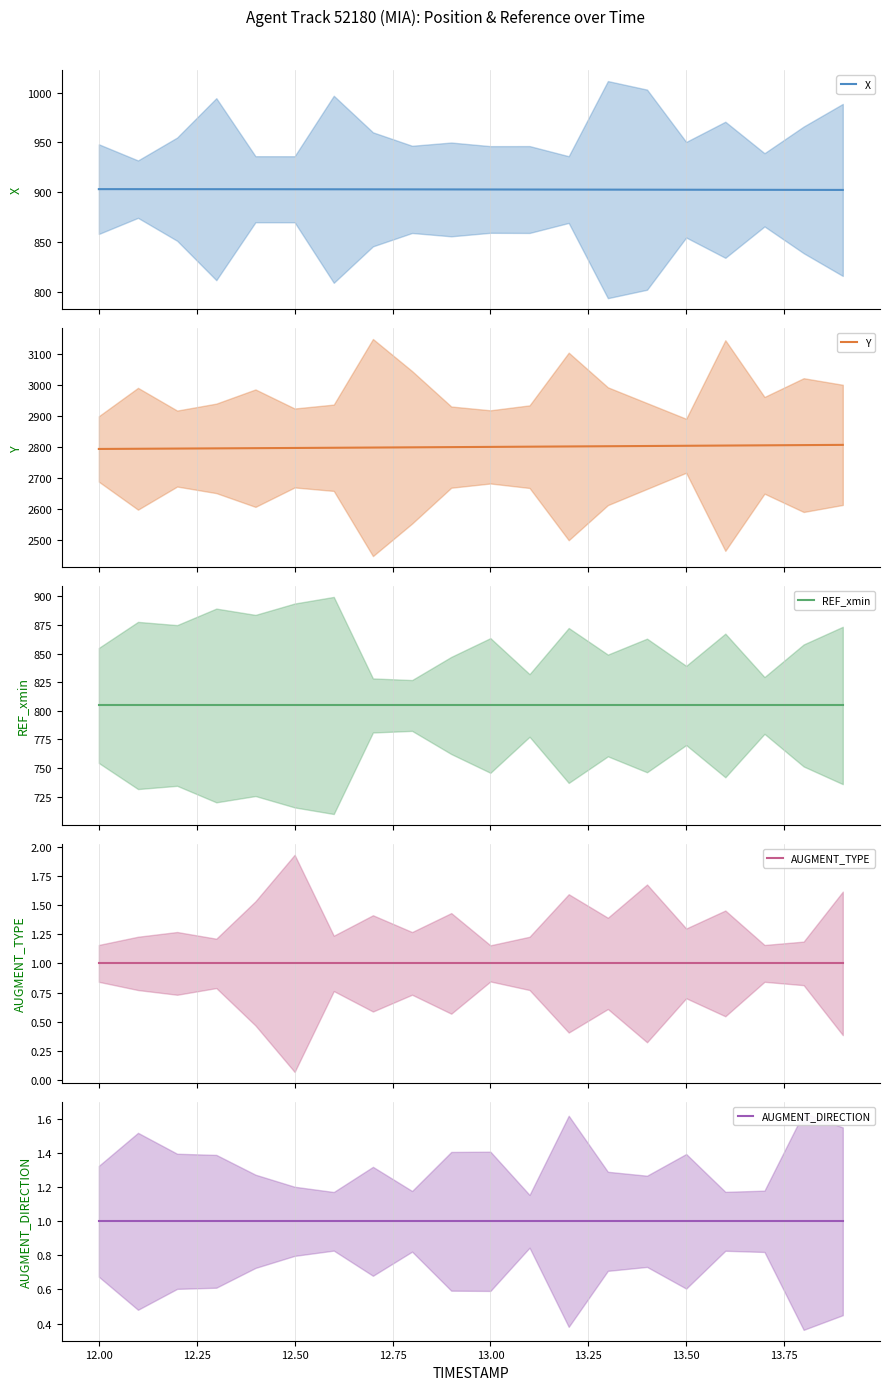

List the series in order of their peak value, highest first.

Y, X, REF_xmin, AUGMENT_TYPE, AUGMENT_DIRECTION